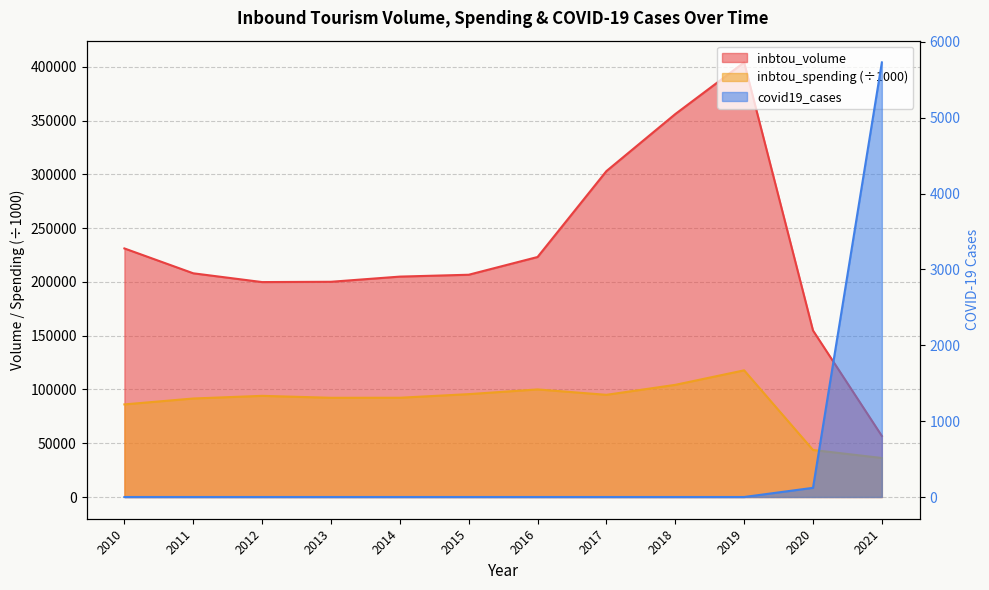

True or false: covid19_cases and inbtou_spending intersect in this chart.

False